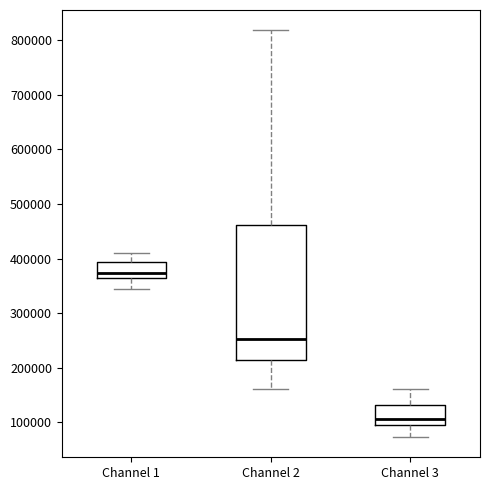

Where is the lower edge of the box for Channel 1 on the y-axis? The values are not printed on the chart, so give them approximately, as read against the axis.

360000